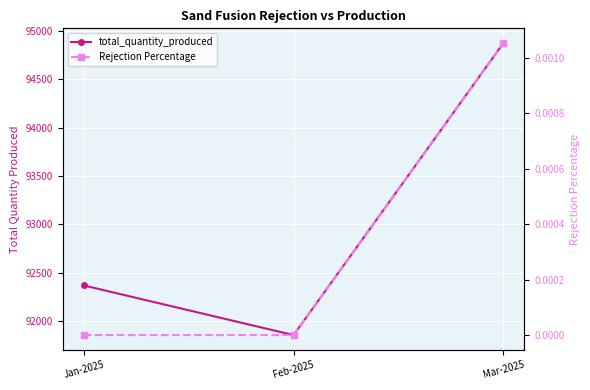

Which has a higher value, Mar-2025 or Feb-2025?

Mar-2025